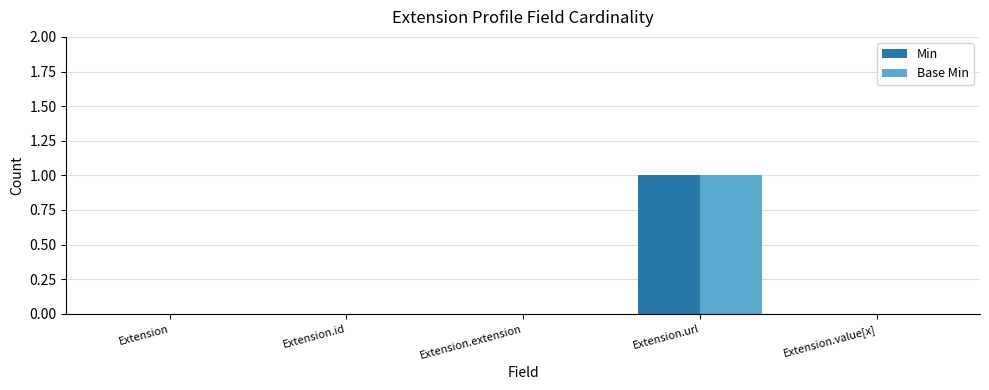

Are the bars horizontal?

No